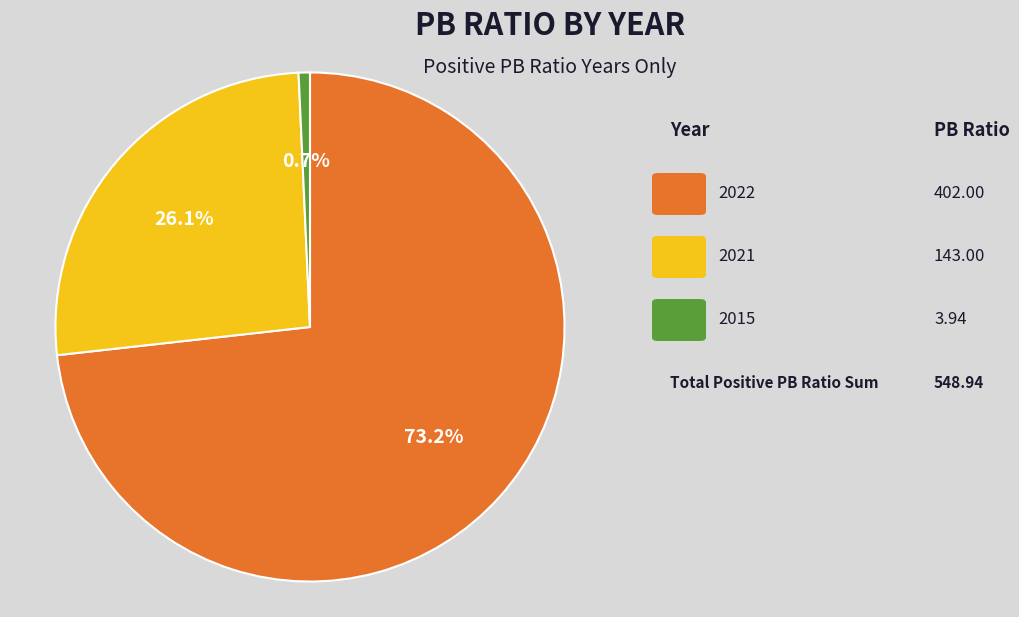

Is there a majority slice in this chart?

Yes